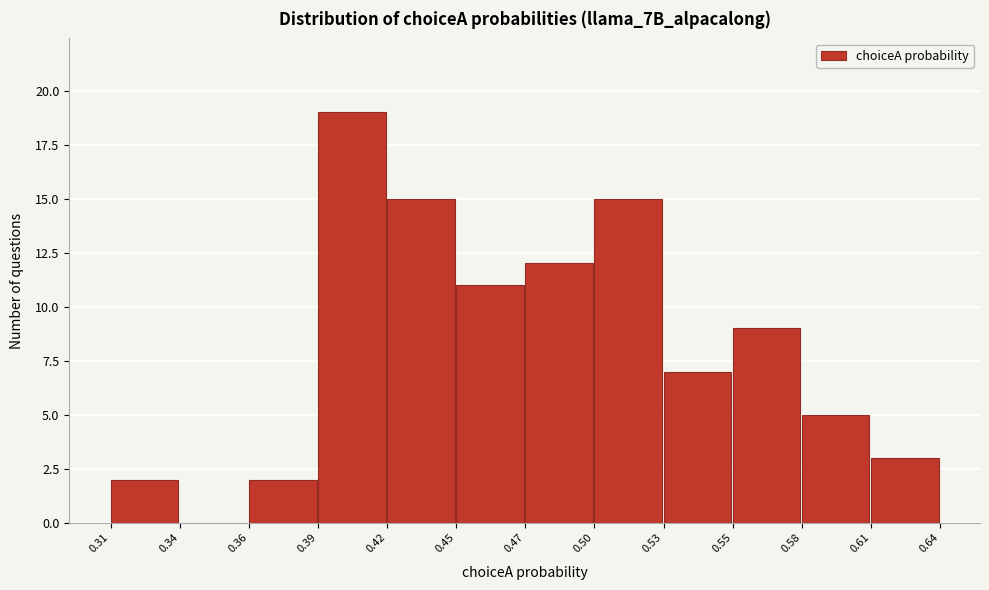

Reading left to right, what are all the values shown in this chart?

0.31=2	0.34=0	0.36=2	0.39=19	0.42=15	0.45=11	0.47=12	0.50=15	0.53=7	0.55=9	0.58=5	0.61=3